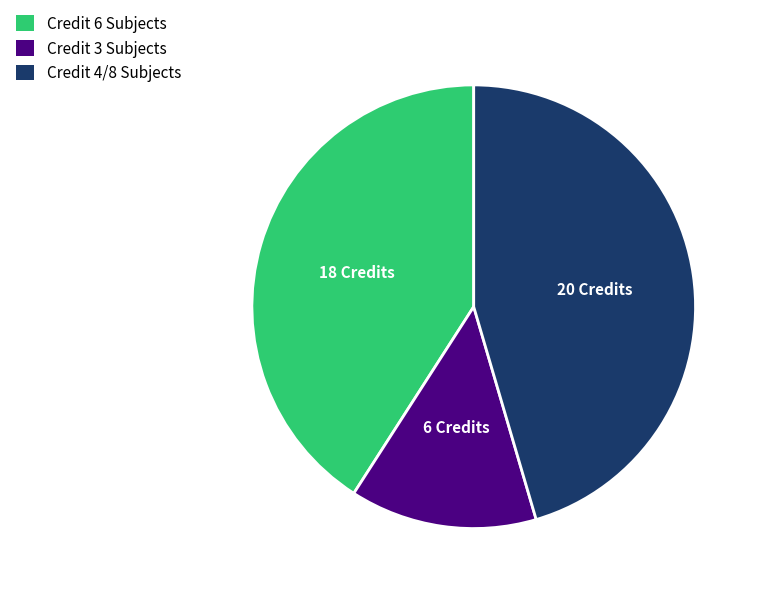

Approximately how many times larger is the value at Credit 6 Subjects compared to Credit 4/8 Subjects?

0.9